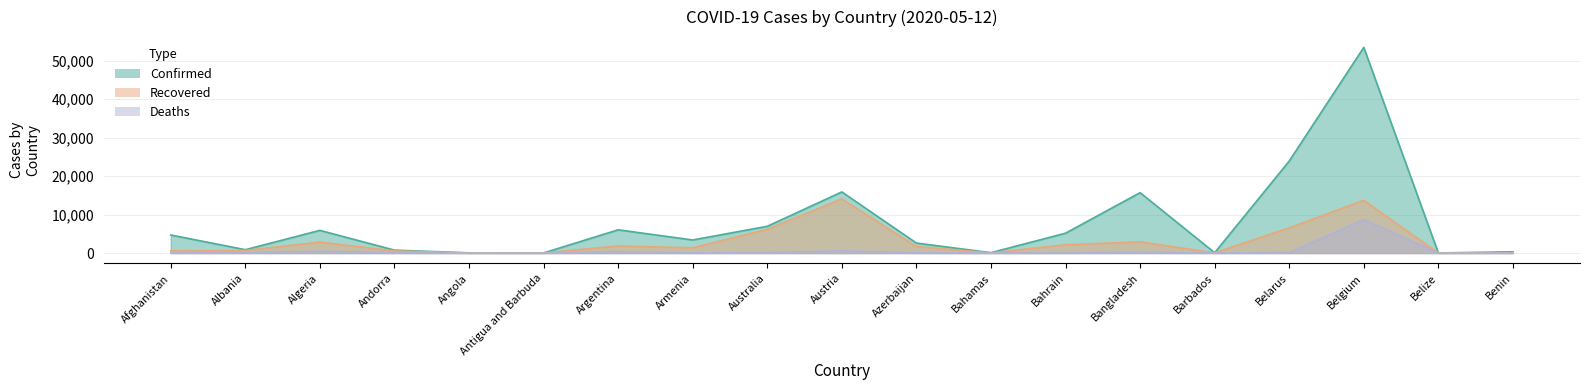

How many interior local valleys does the Deaths series have?

5